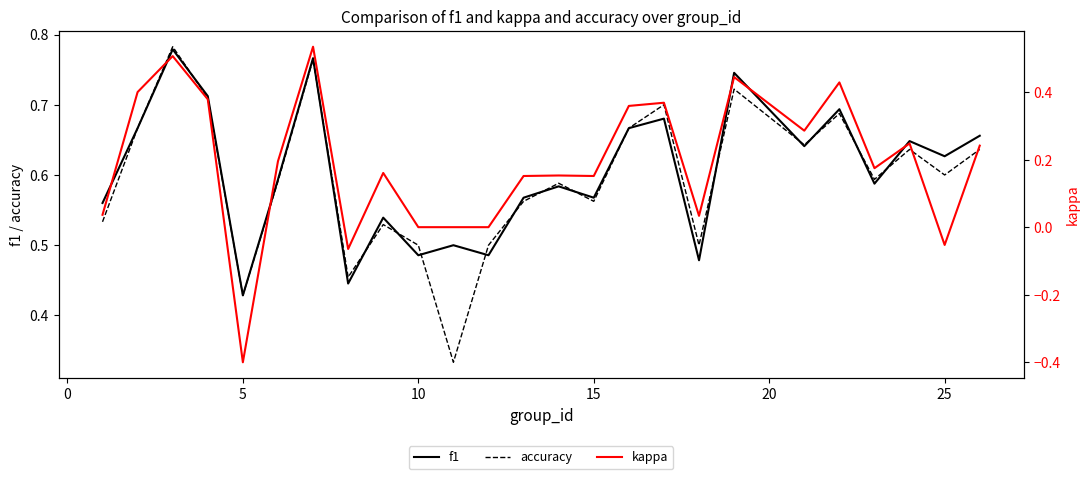

Is it true that accuracy equals 0.7 at 5?

False